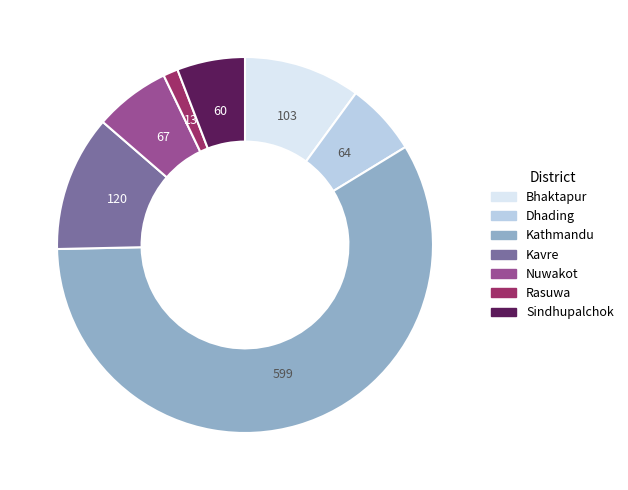

Is there any slice that represents more than half of the pie?

Yes